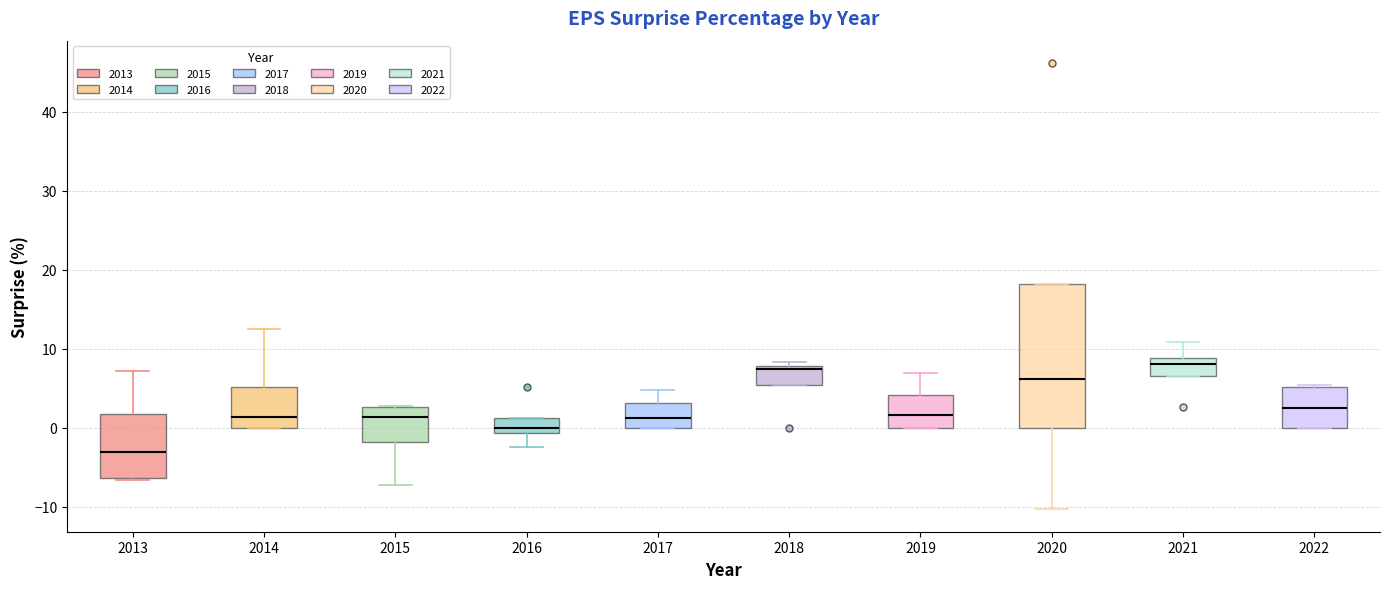

Reading left to right, read every box against the y-axis: the position of its median line, the range the box covers, and the ends of its whiskers. The values are not printed on the chart, so give them approximately, as read against the axis.

2013: median -3, box -6 to 2, whiskers -7 to 7
2014: median 1, box 0 to 5, whiskers 0 to 13
2015: median 1, box -2 to 3, whiskers -7 to 3
2016: median 0, box -1 to 1, whiskers -2 to 1
2017: median 1, box 0 to 3, whiskers 0 to 5
2018: median 7, box 5 to 8, whiskers 5 to 8 (just above the box's upper edge)
2019: median 2, box 0 to 4, whiskers 0 to 7
2020: median 6, box 0 to 18, whiskers -10 to 18
2021: median 8, box 7 to 9, whiskers 7 to 11
2022: median 3, box 0 to 5, whiskers 0 to 5 (just above the box's upper edge)